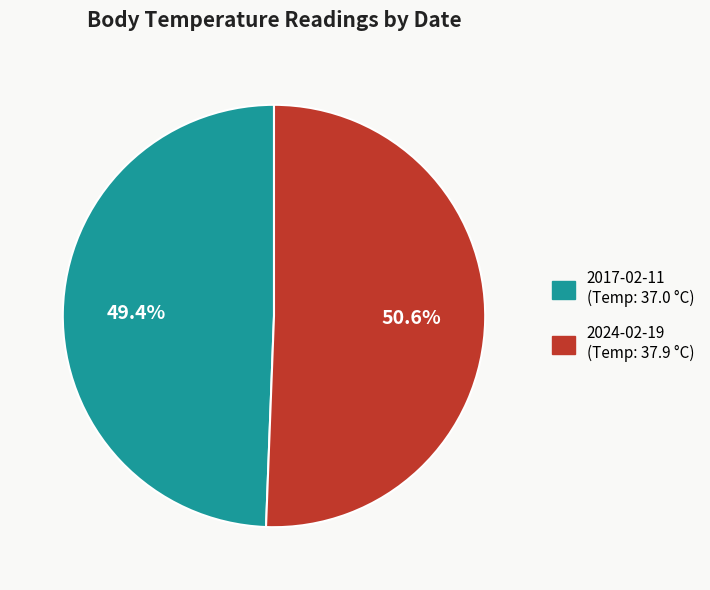

Which slice represents more than half of the pie?

2024-02-19T19:08:39Z